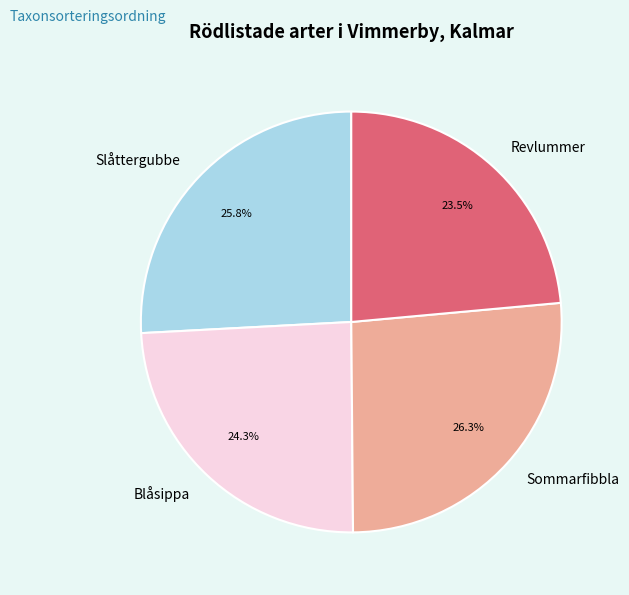

Which category has the smallest portion of the pie?

Revlummer